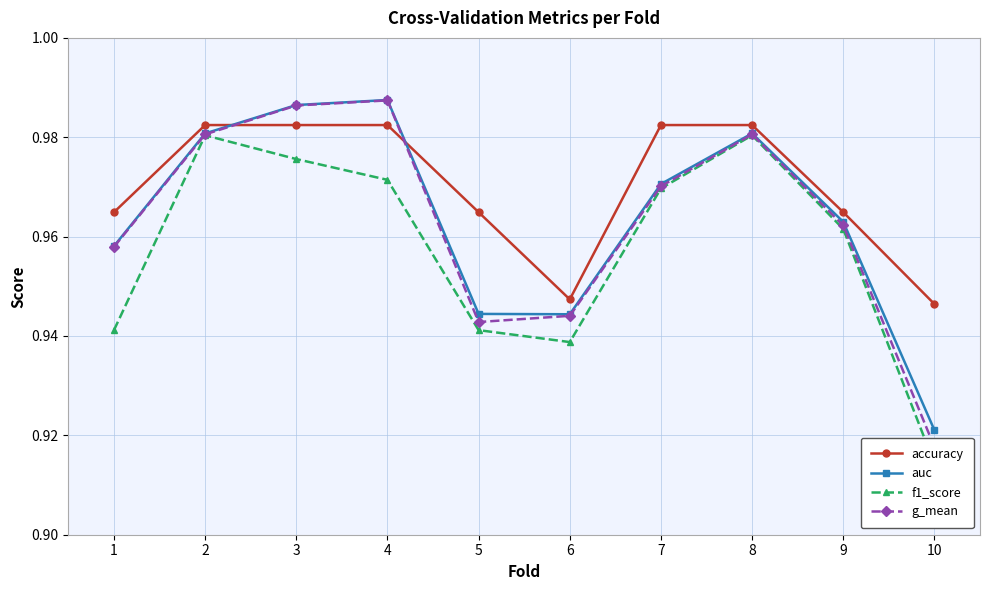

True or false: auc and g_mean cross at least once.

False